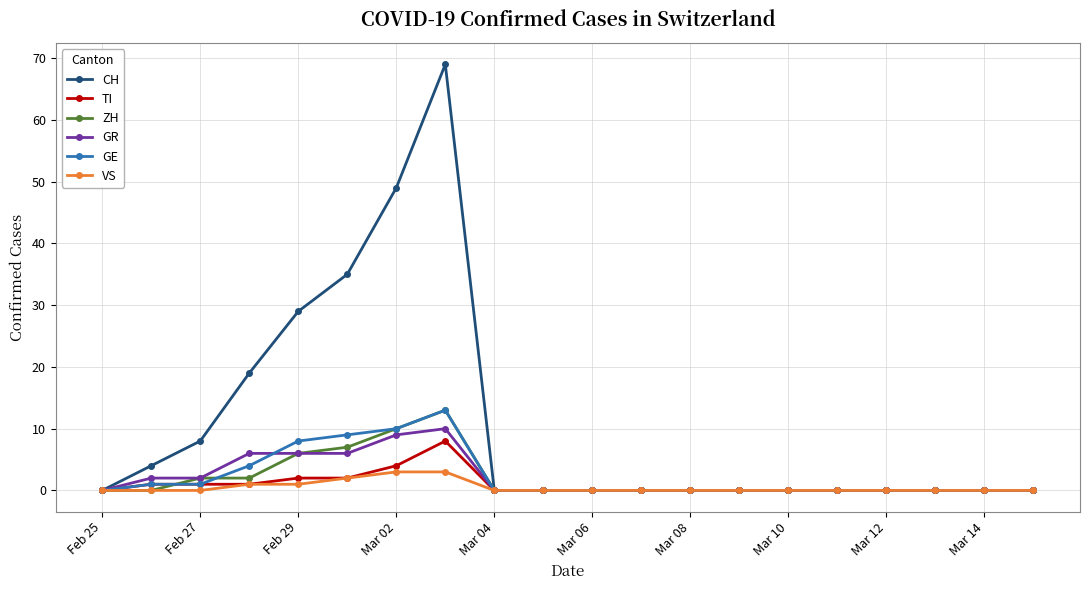

Which series has the largest total across all categories?

CH